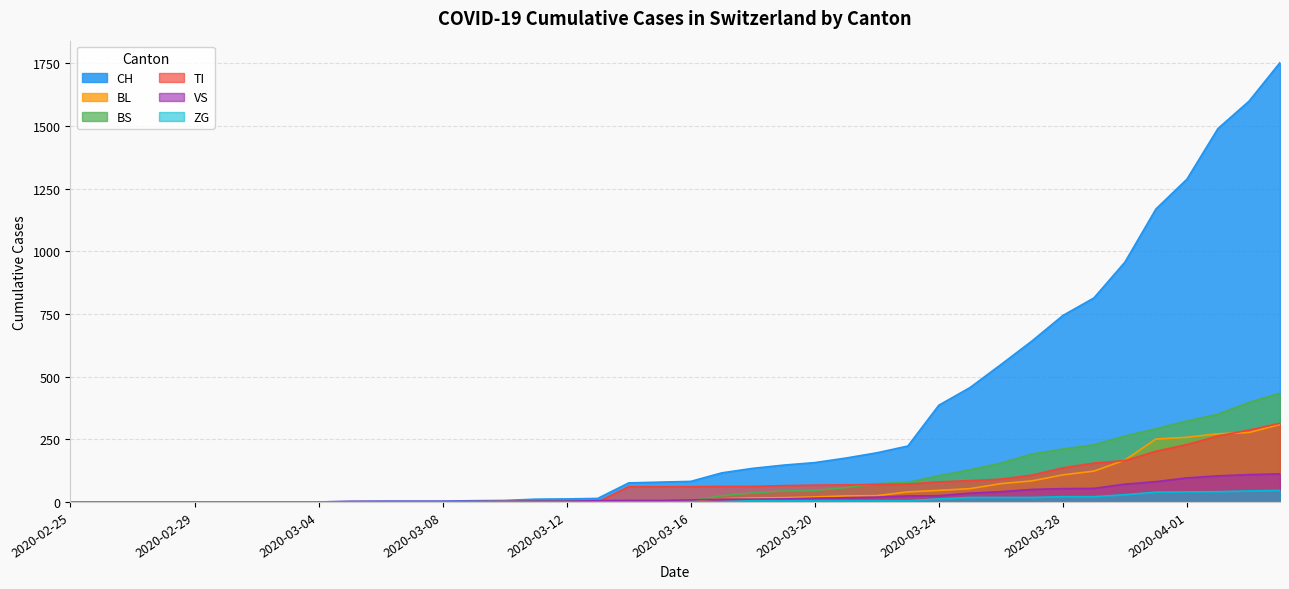

At 2020-03-28, list the series in order from smallest to largest.

ZG, VS, BL, TI, BS, CH